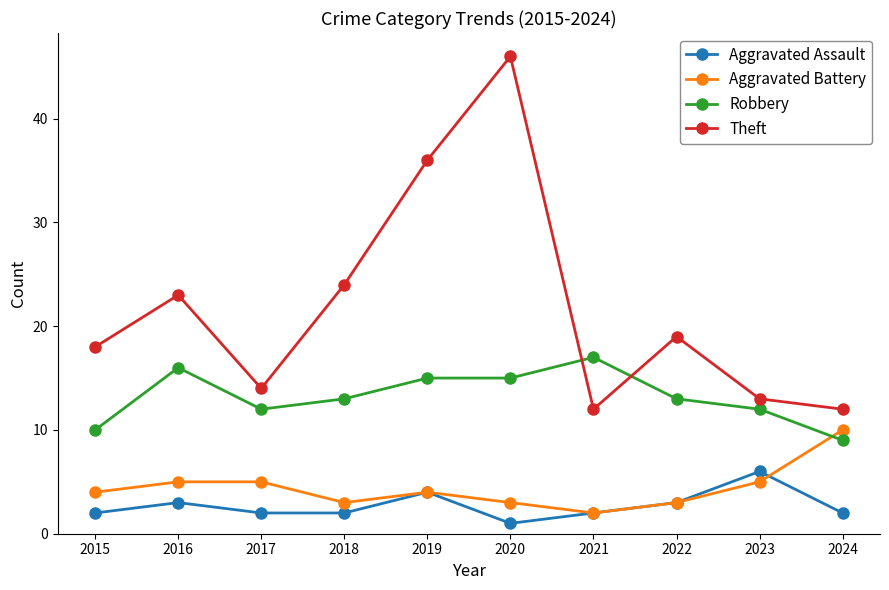

At how many categories does at least one series exceed 30?

2